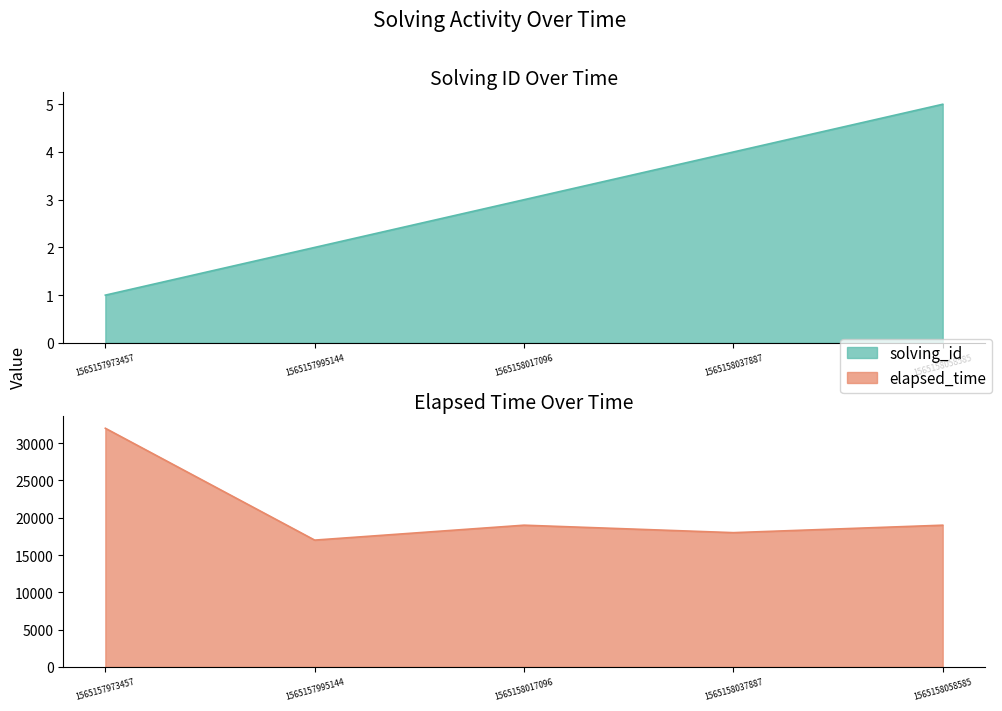

Reading right to left, what are all the values shown in this chart?

solving_id: 1565158058585=5	1565158037887=4	1565158017096=3	1565157995144=2	1565157973457=1
elapsed_time: 1565158058585=19000	1565158037887=18000	1565158017096=19000	1565157995144=17000	1565157973457=32000